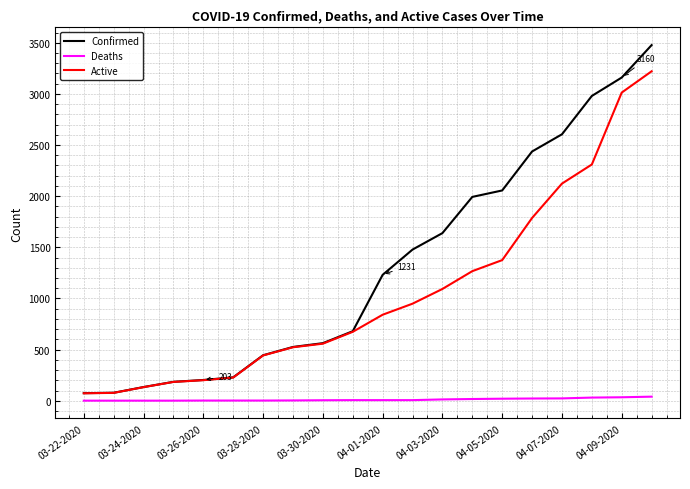

Which series has the largest total across all categories?

Confirmed